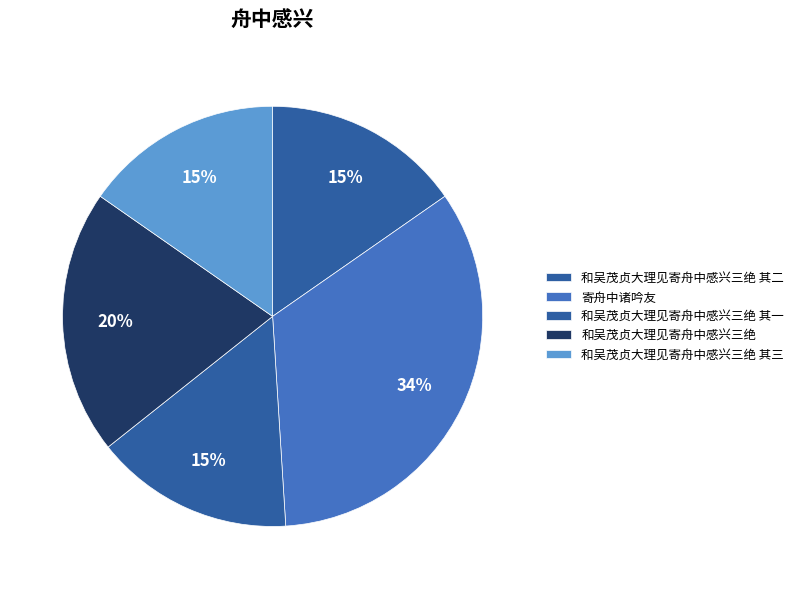

How many segments does this pie chart have?

5